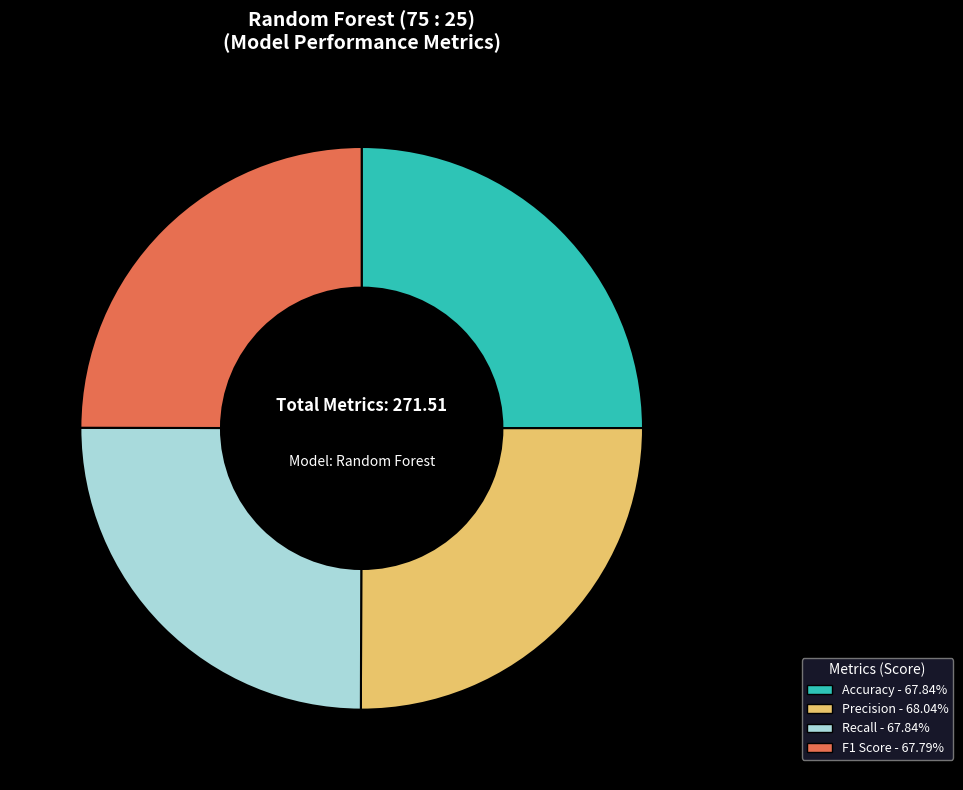

Is there any slice that represents more than half of the pie?

No